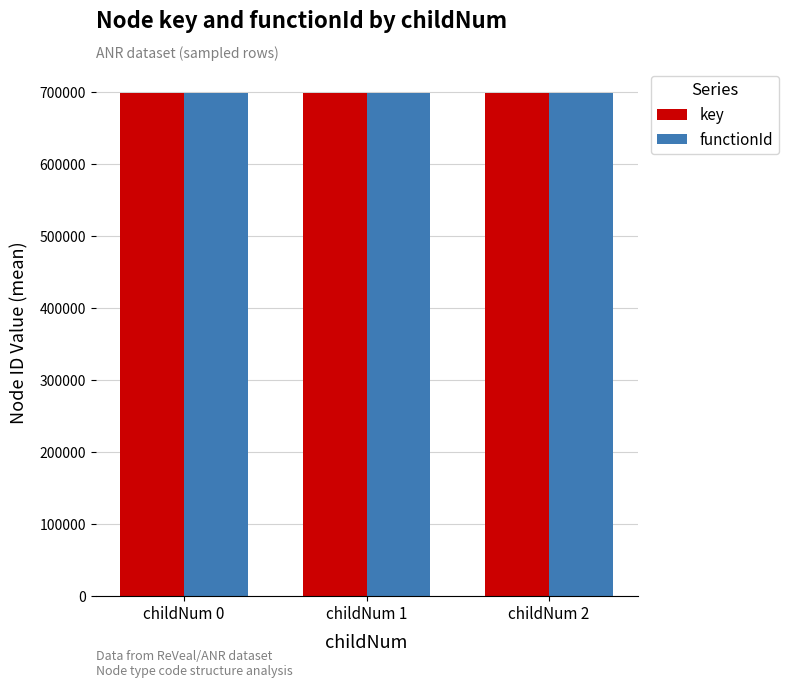

Is it true that key equals 698557.0 at childNum 1?

True